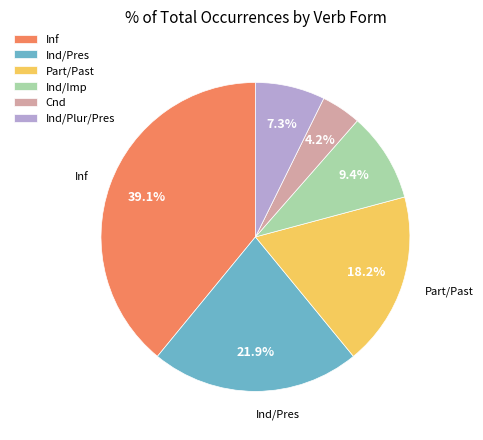

How many segments does this pie chart have?

6